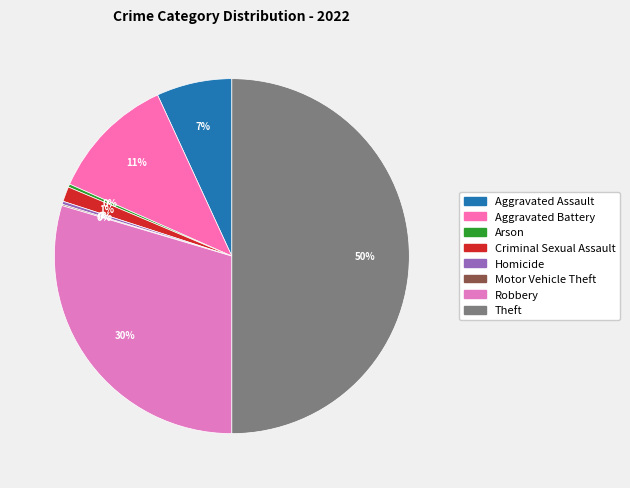

What is the smallest slice in the pie chart?

Motor Vehicle Theft